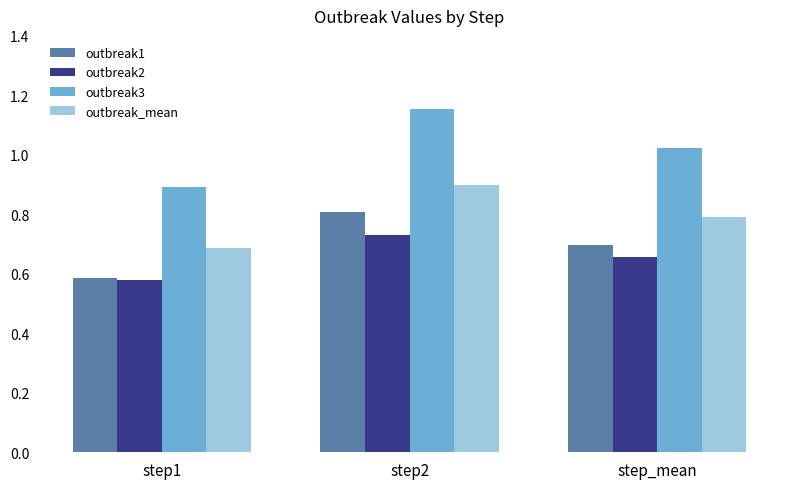

Is it true that outbreak3 equals 1.4 at step1?

False